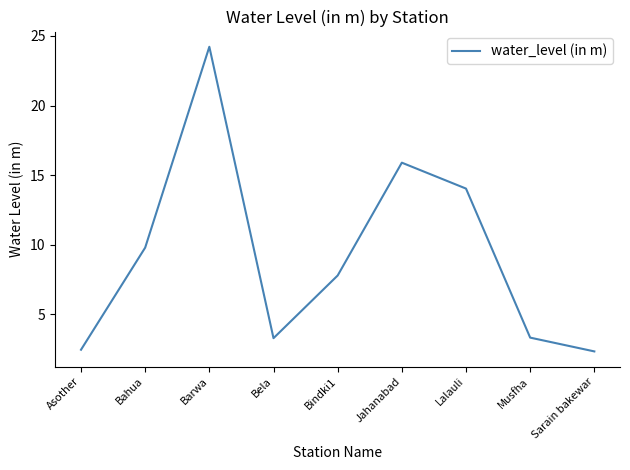

What position from the right is Bahua?

8